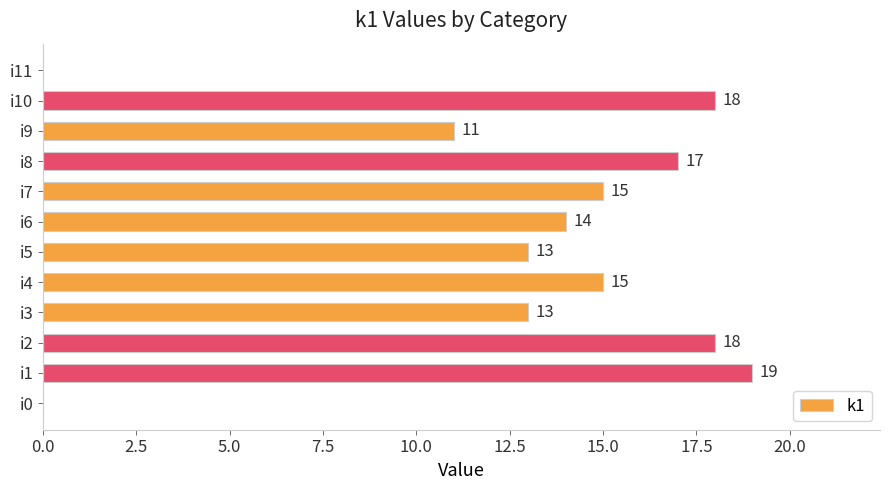

What is the sum of all values?

153